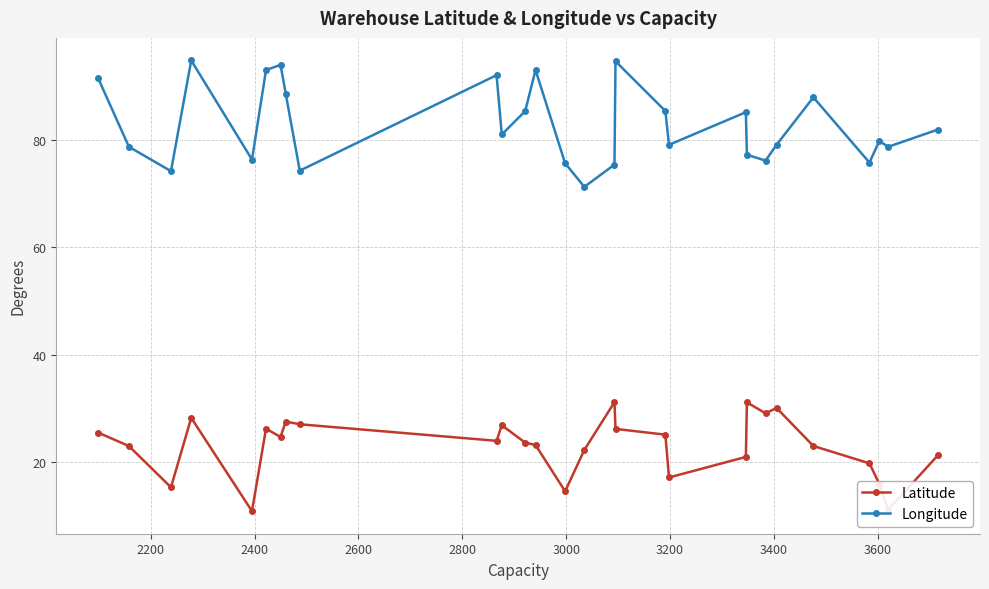

What is the value of the Longitude point at the 5th from the left?

76.3